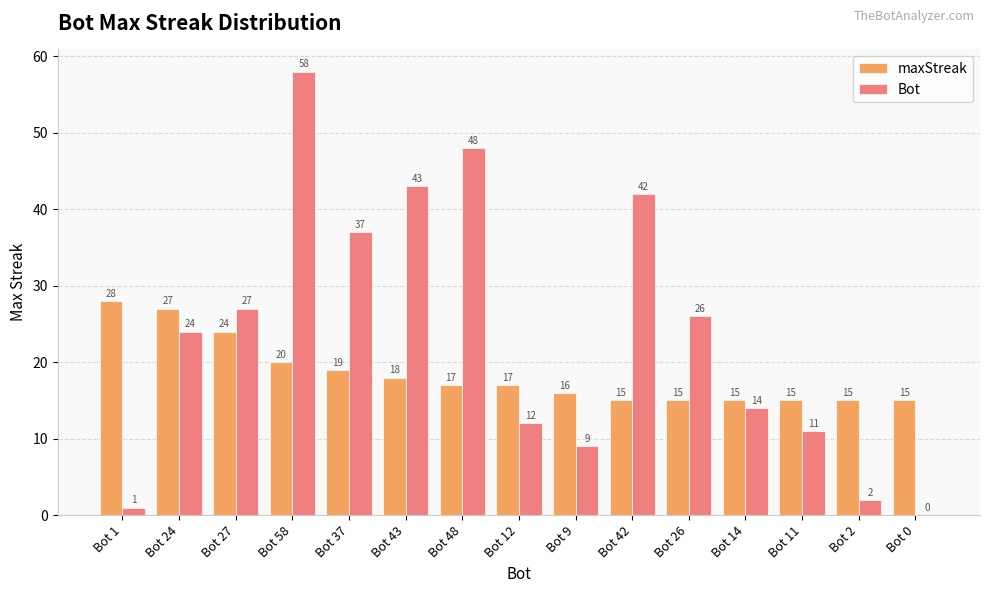

Where is maxStreak nearest to the value 21?

Bot 58